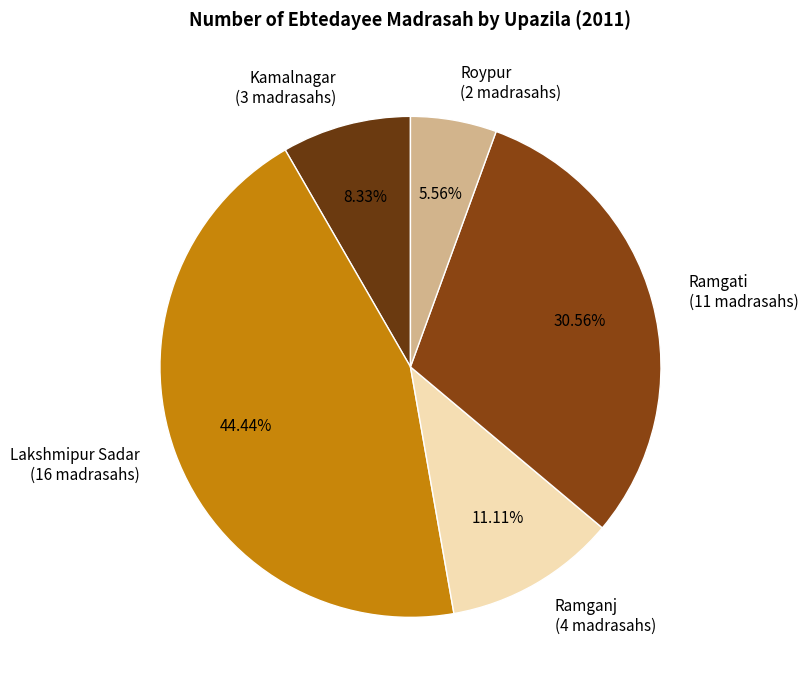

How many segments does this pie chart have?

5